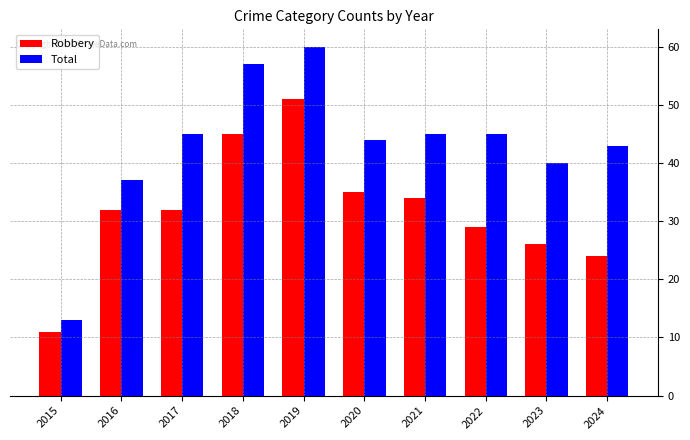

Rank the series by their maximum value, from highest to lowest.

Total, Robbery